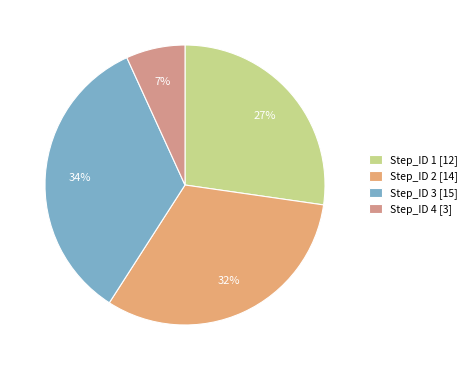

How many slices are in this pie chart?

4